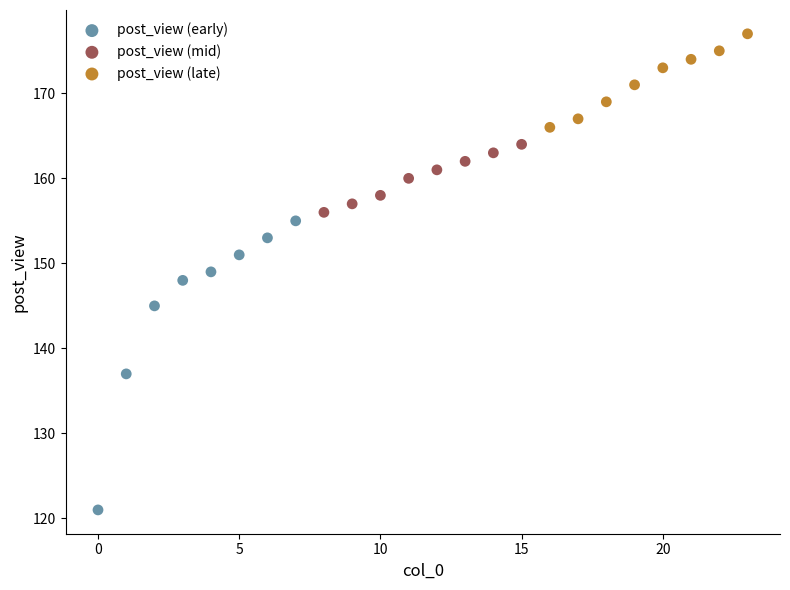

Which series contains the lowest Y value?

post_view (early)